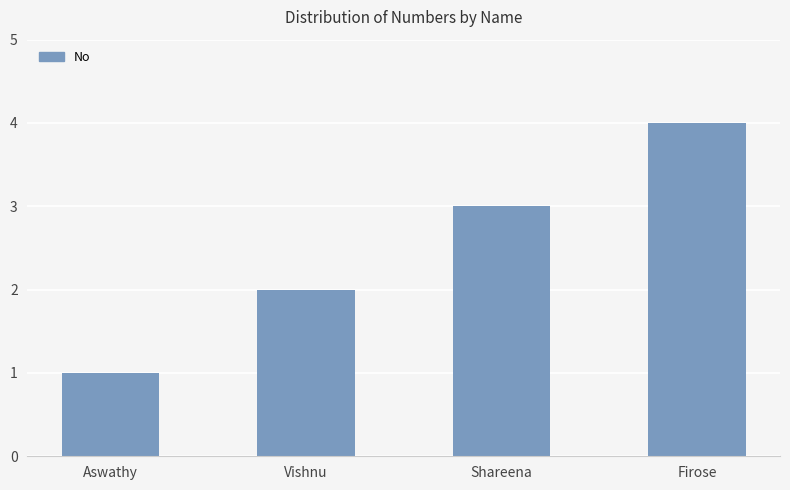

At which label is the value closest to 2?

Vishnu